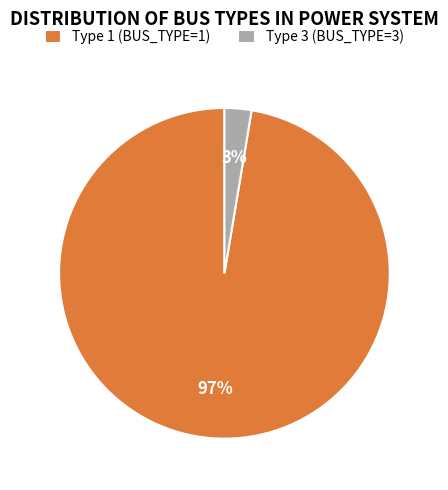

To the nearest percent, what is the combined percentage of Type 1 (BUS_TYPE=1) and Type 3 (BUS_TYPE=3)?

100%